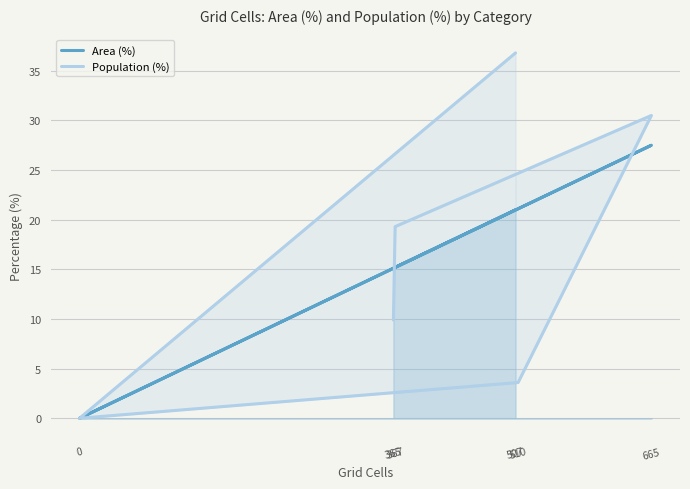

Reading right to left, extract all data points from this chart.

Area (%): 21.0	0.0	21.1	27.5	15.2	15.1
Population (%): 36.8	0.0	3.6	30.5	19.3	9.9